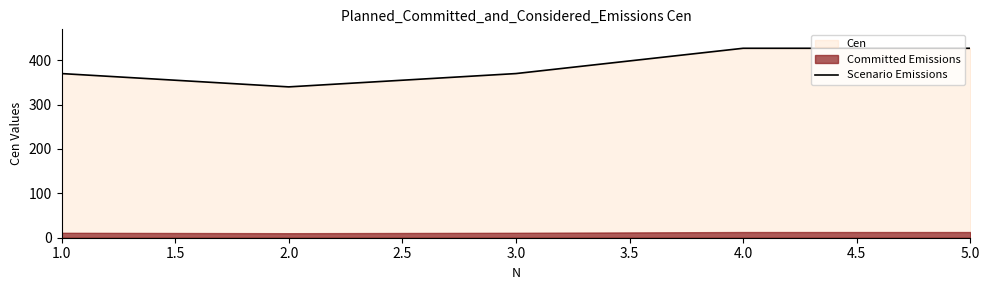

What is the maximum value shown in the chart?

427